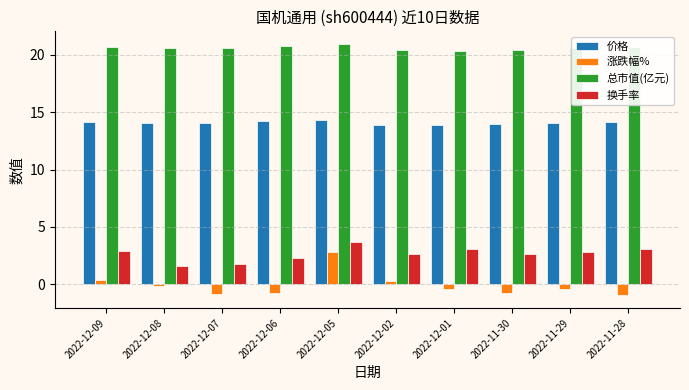

Between 2022-12-07 and 2022-12-02, which series saw the biggest shift?

涨跌幅%